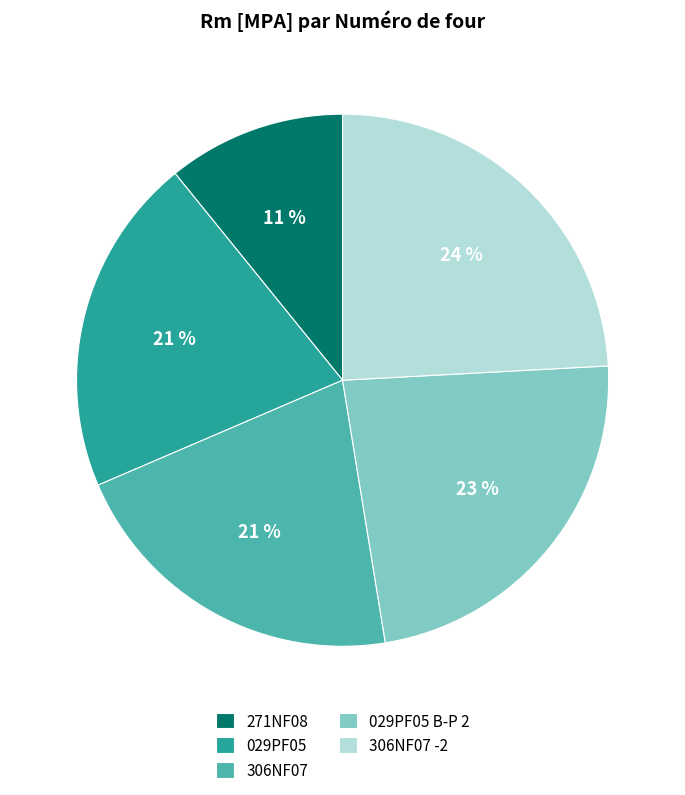

To the nearest percent, what is the difference between the largest and smallest slice percentages?

13%